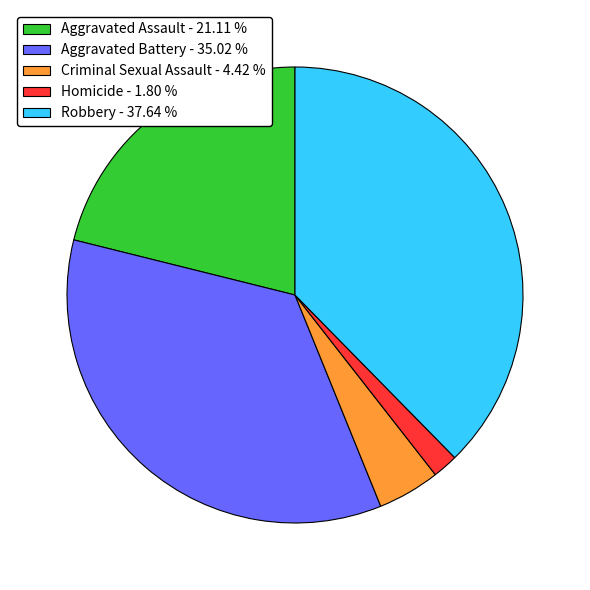

Rank the categories by value from highest to lowest.

Robbery, Aggravated Battery, Aggravated Assault, Criminal Sexual Assault, Homicide